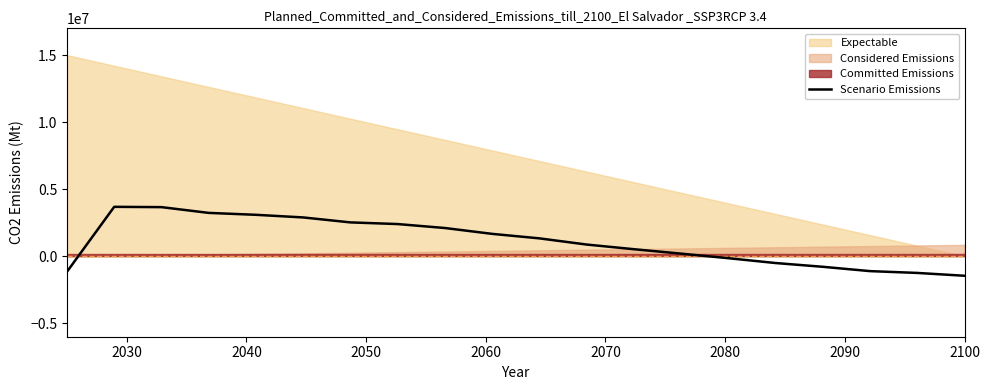

What is the maximum value for Scenario Emissions?

3687449.4